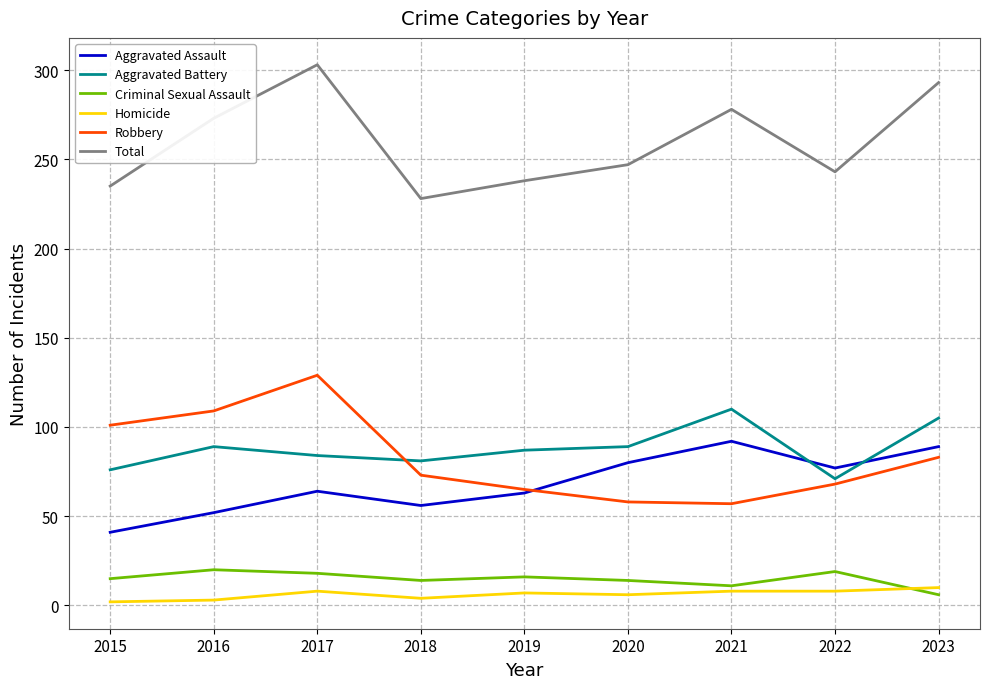

In Aggravated Assault, how many points are higher than both neighbors (excluding endpoints)?

2